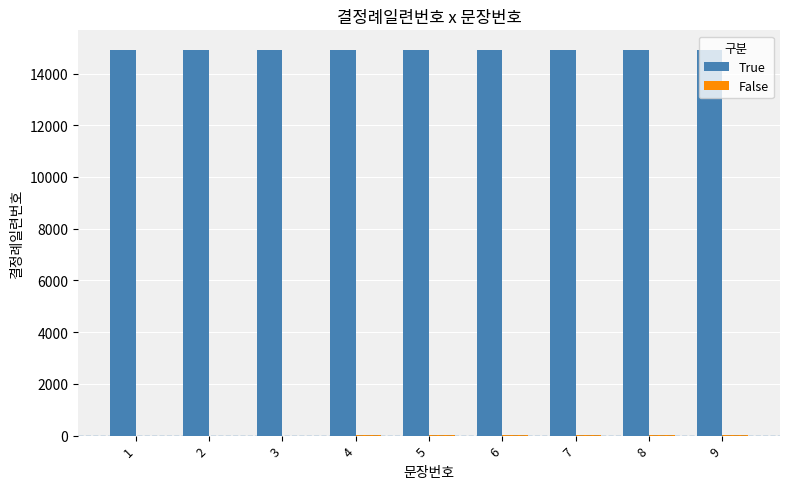

What is the greatest value displayed?

14925